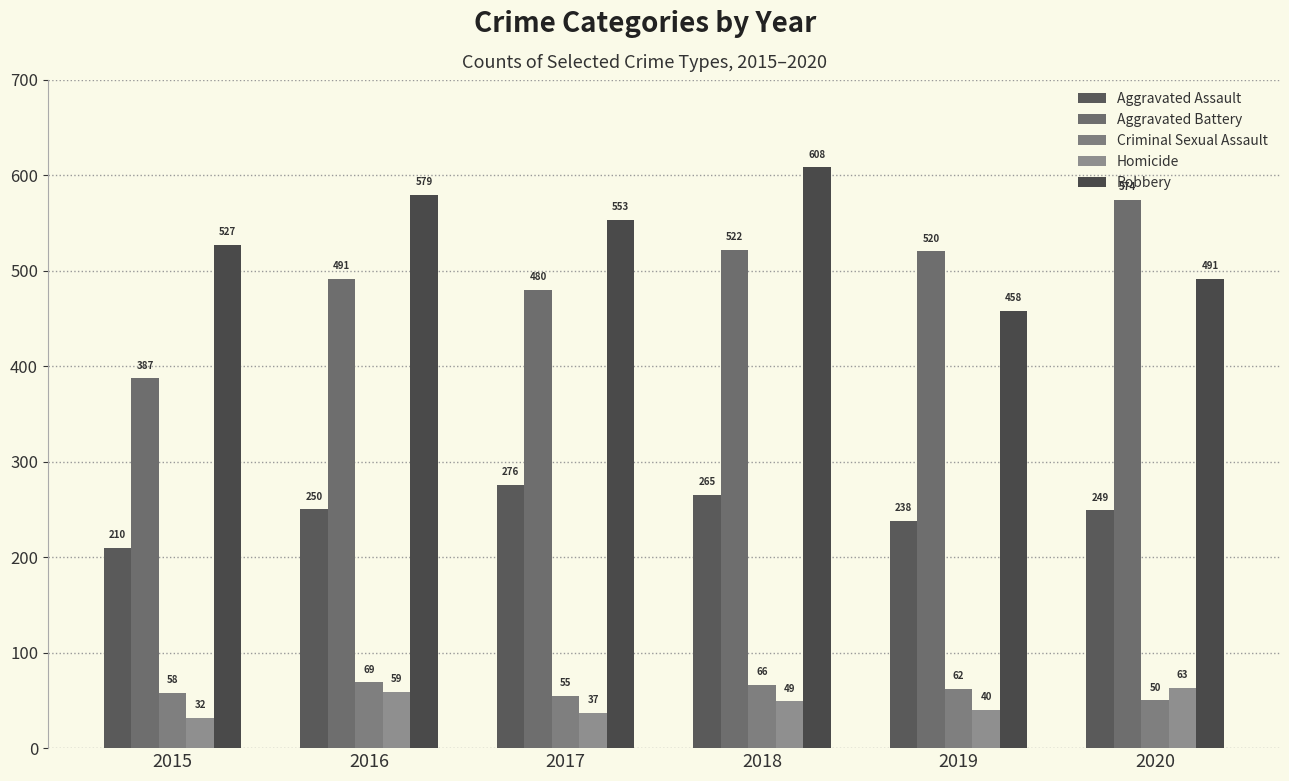

At which category is the sum across all series the highest?

2018